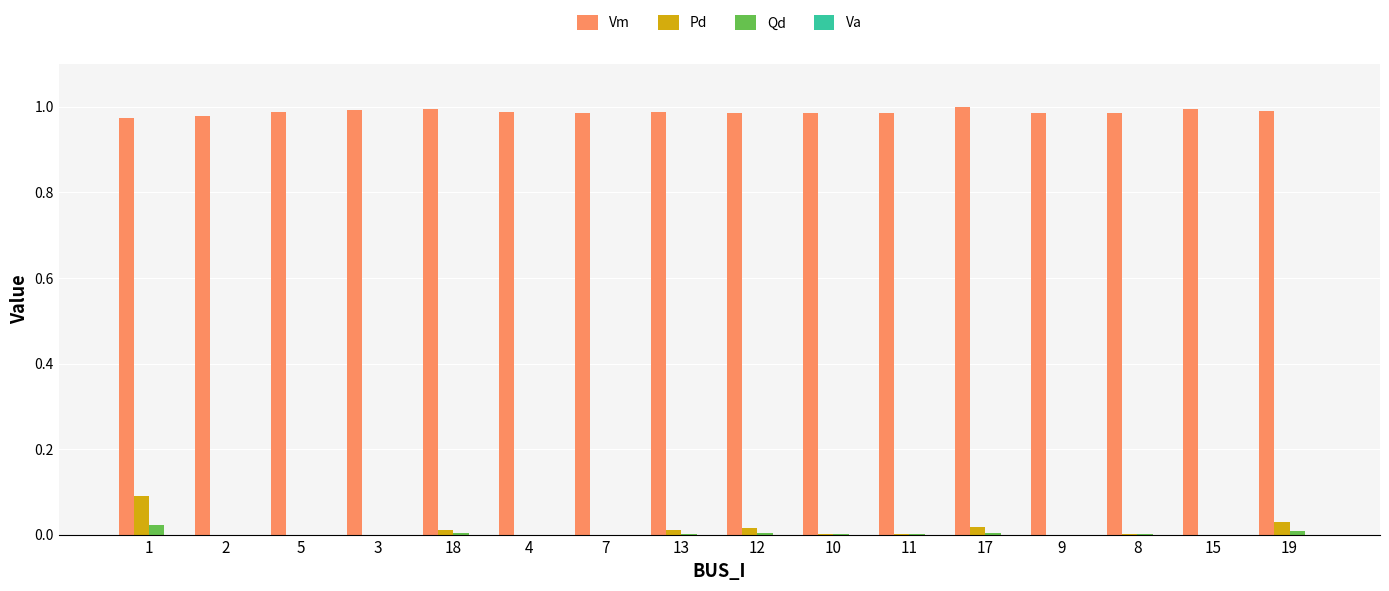

Reading left to right, list all the values displayed in this chart.

Vm: 1.0	1.0	1.0	1.0	1.0	1.0	1.0	1.0	1.0	1.0	1.0	1.0	1.0	1.0	1.0	1.0
Pd: 0.1	0.0	0.0	0.0	0.0	0.0	0.0	0.0	0.0	0.0	0.0	0.0	0.0	0.0	0.0	0.0
Qd: 0.0	0.0	0.0	0.0	0.0	0.0	0.0	0.0	0.0	0.0	0.0	0.0	0.0	0.0	0.0	0.0
Va: -0.5	-0.4	-0.2	-0.1	-0.1	-0.2	-0.3	-0.2	-0.3	-0.3	-0.3	0.0	-0.3	-0.3	-0.1	-0.2